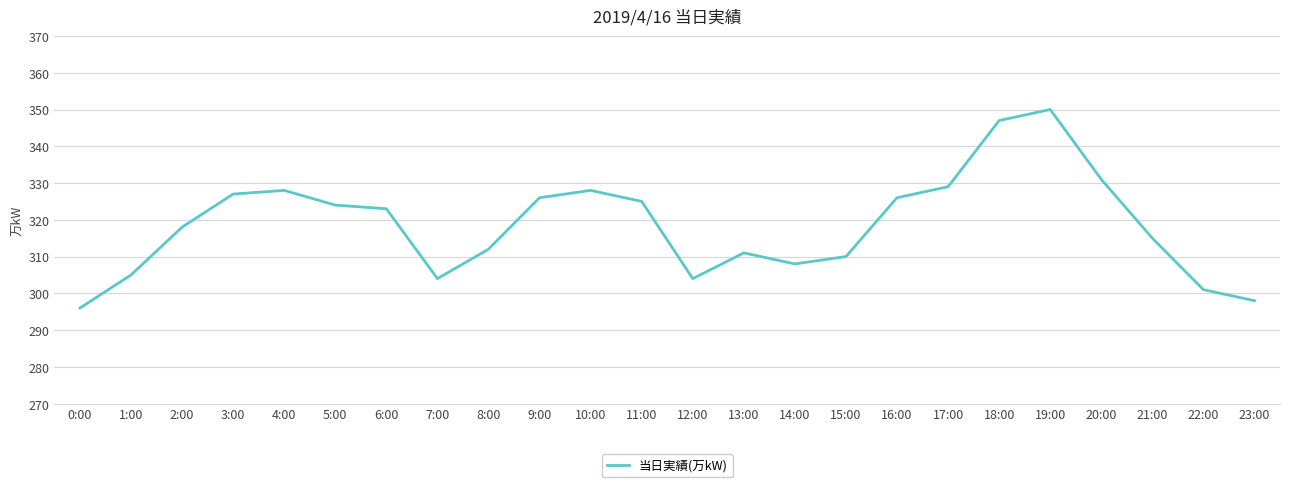

How many series are shown in this chart?

1